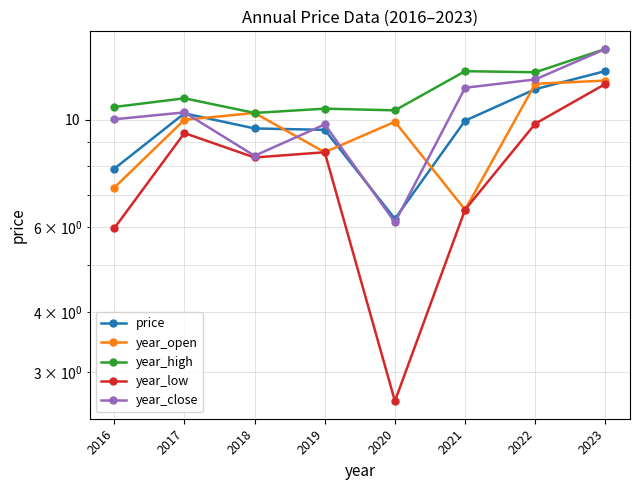

Does the chart have visible grid lines?

Yes